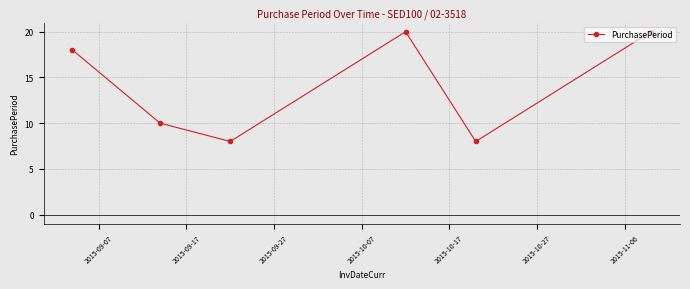

What is the average value?

14